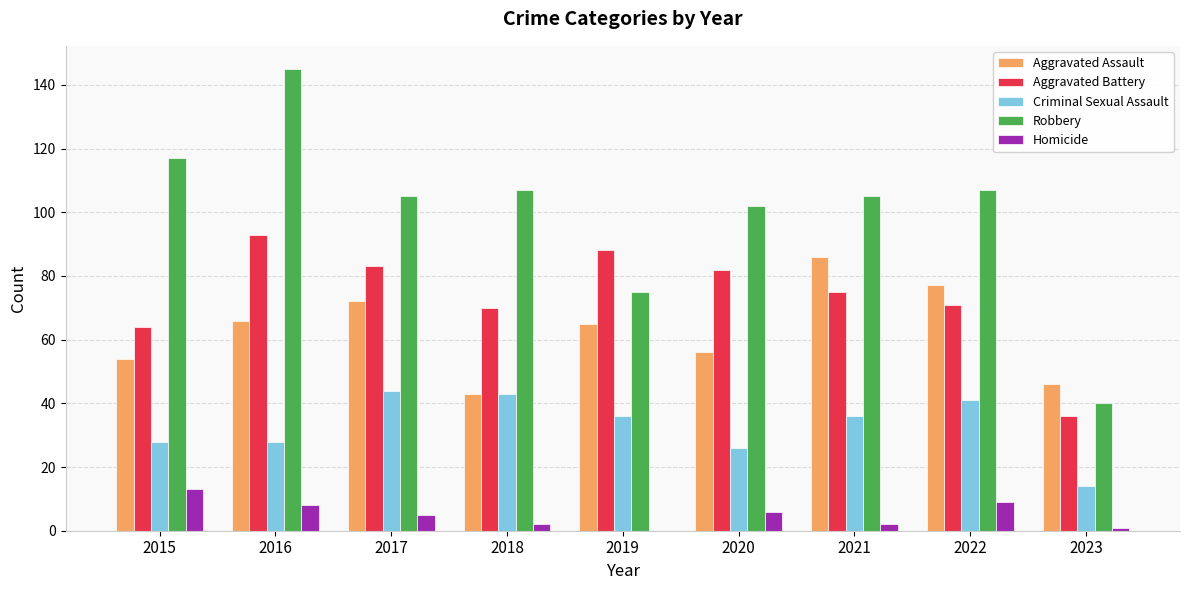

Are the bars grouped side by side (vs. stacked)?

Yes